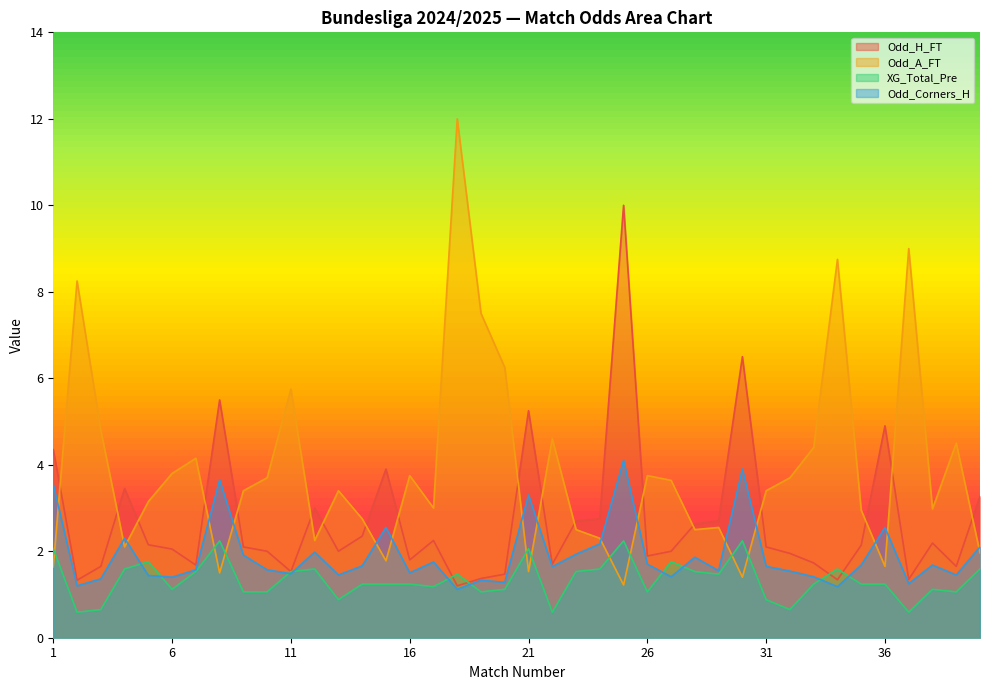

What is the difference between the maximum and minimum values in the XG_Total_Pre series?

1.7